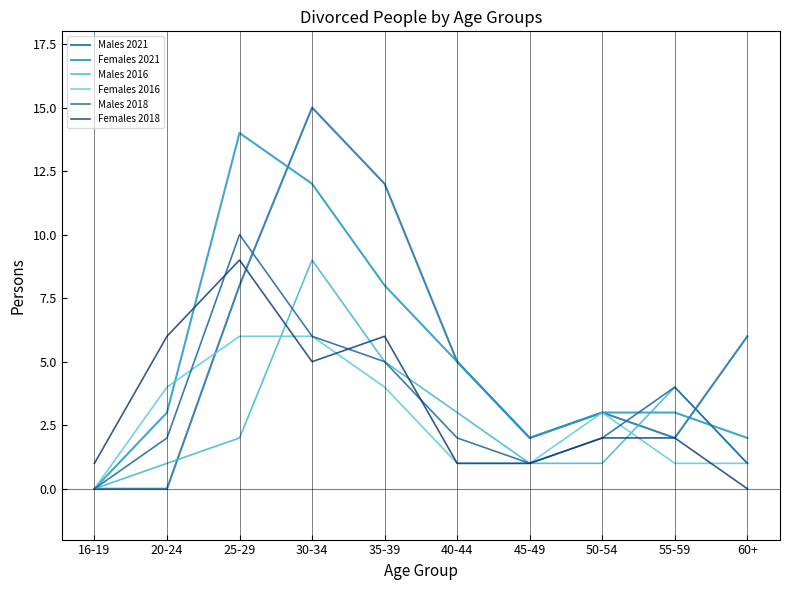

What value does the Females 2018 series have at 16-19?

1